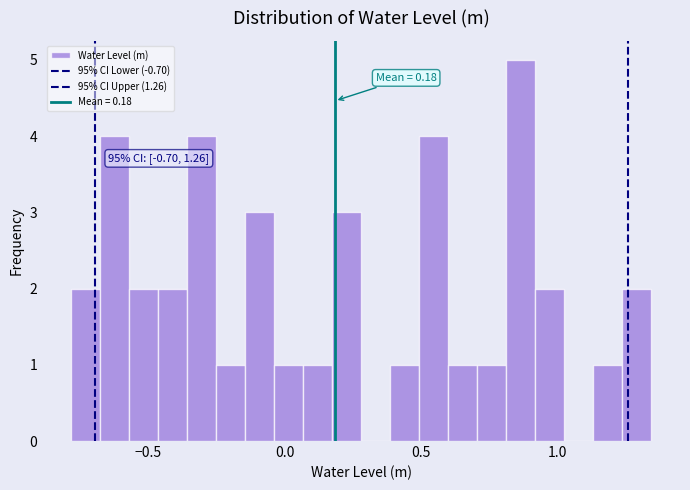

Around what value on the x-axis is the tallest bar? Give the approximate position of its centre, as read against the axis.

0.85